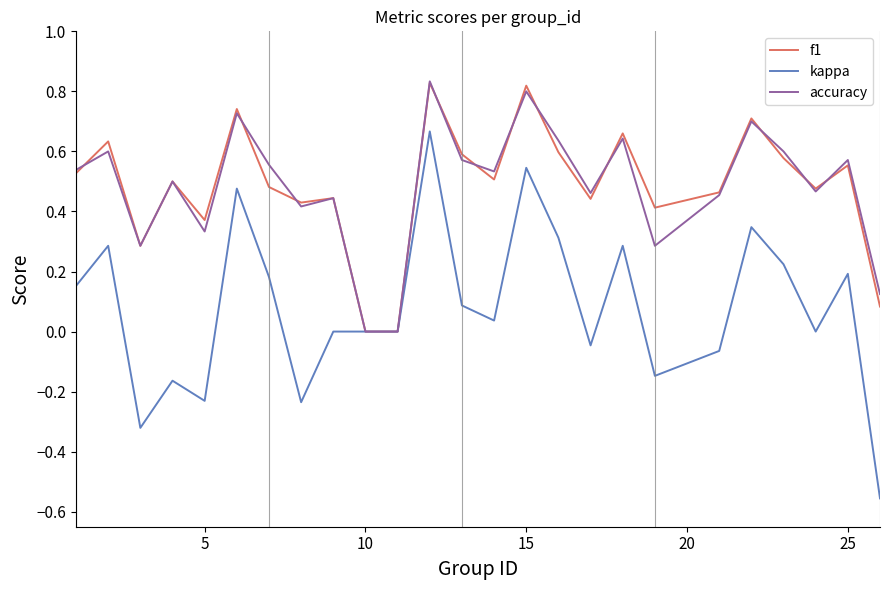

Which series has the largest range (max minus min)?

kappa